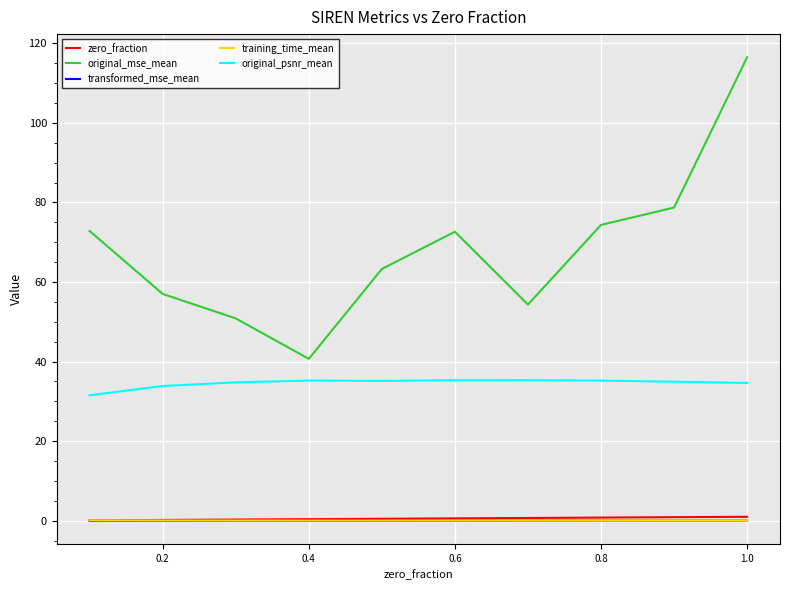

True or false: transformed_mse_mean and original_mse_mean intersect in this chart.

False